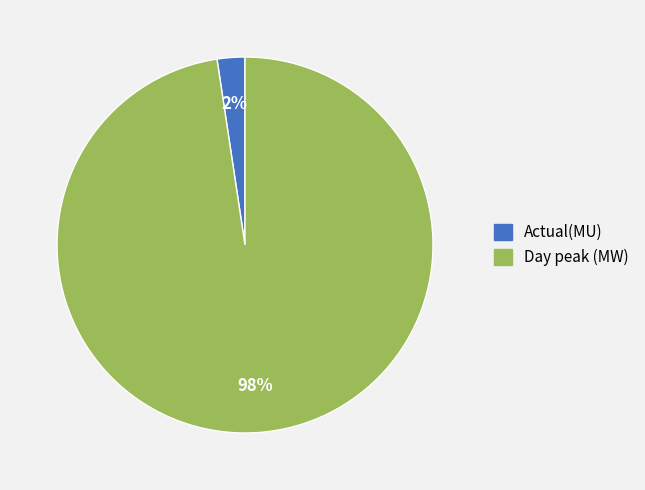

Does Actual(MU) account for over 50% of the chart?

No